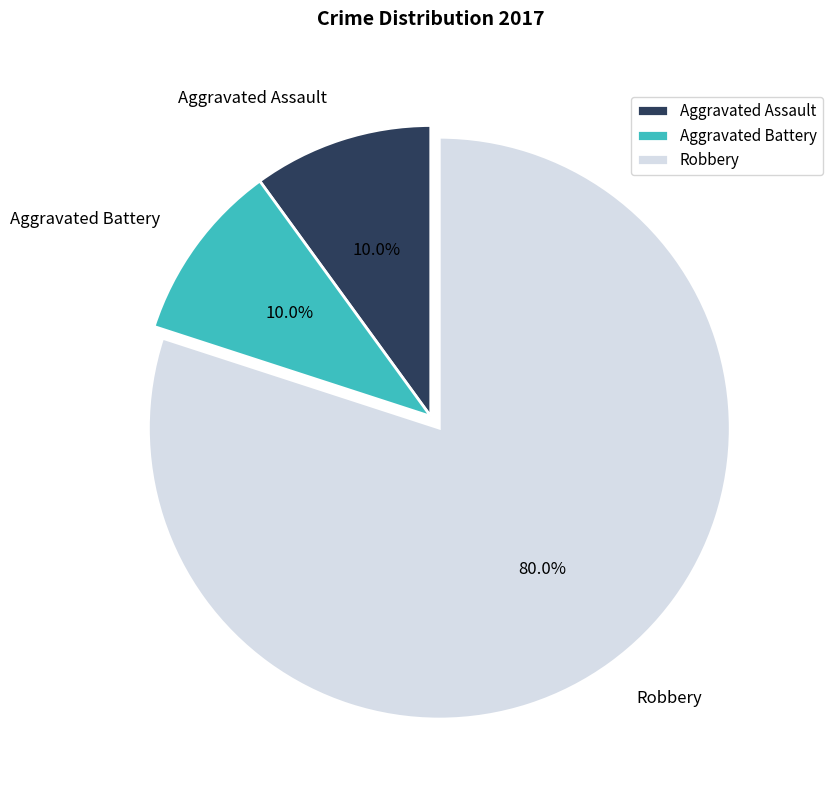

Approximately how many times larger is the value at Aggravated Assault compared to Aggravated Battery?

1.0